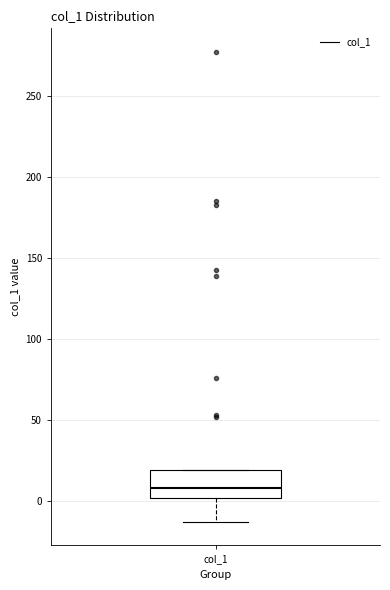

Transcribe this box plot: give where the median line is, the range the box spans, and where the two whiskers end, as read against the y-axis. The values are not printed on the chart, so give them approximately, as read against the axis.

median 10, box 0 to 20, whiskers -15 to 20